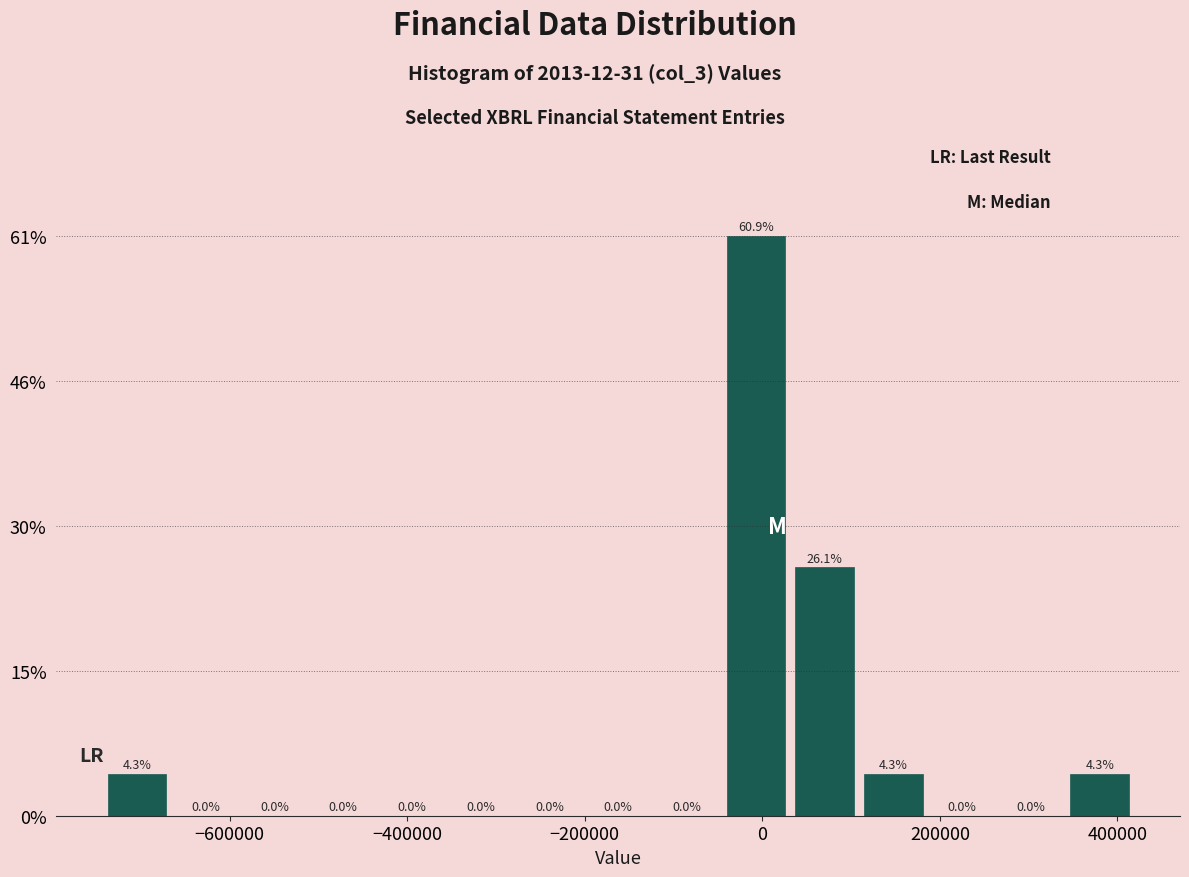

Read against the x-axis, roughly where is the centre of the tallest bar?

0